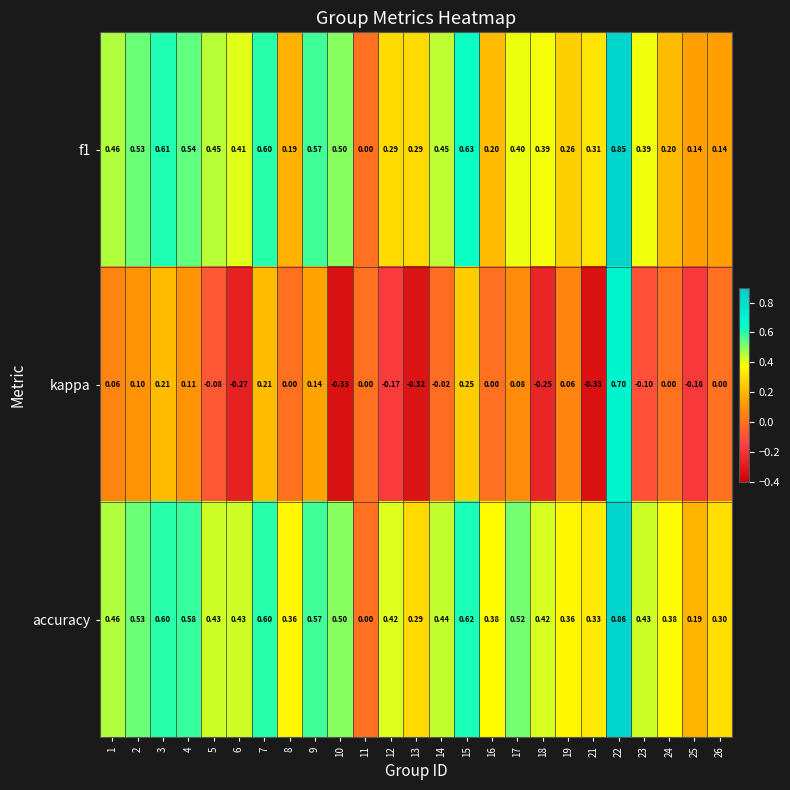

Is the value of f1 at 12 greater than the value of kappa at 6?

Yes